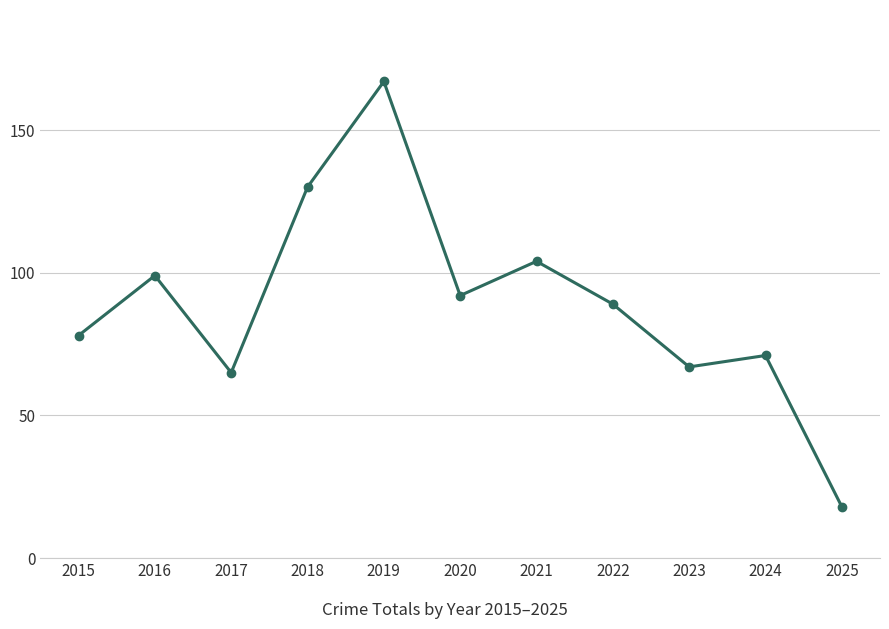

Reading left to right, what are all the values shown in this chart?

78	99	65	130	167	92	104	89	67	71	18